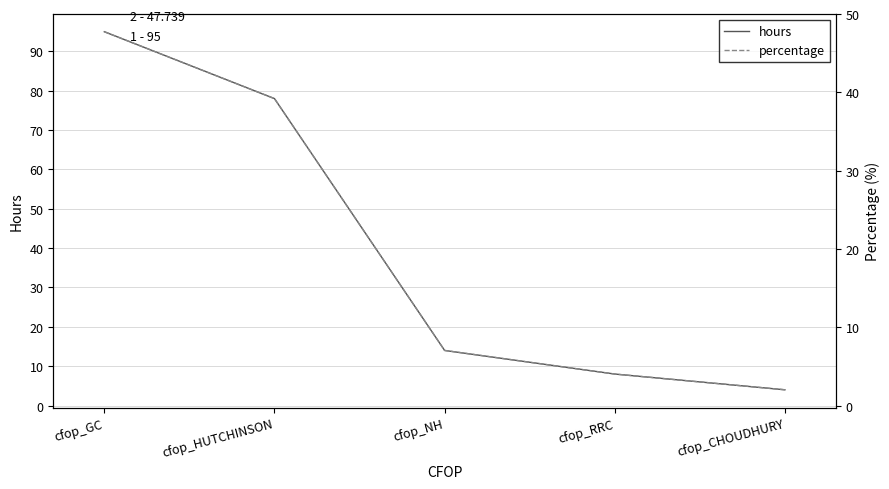

How many series are shown in this chart?

2